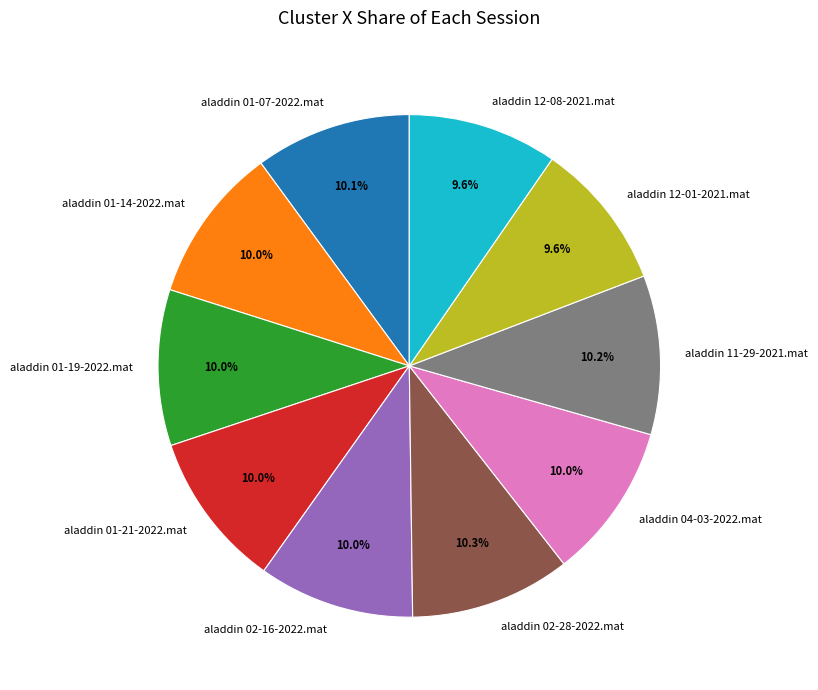

Count the number of slices in the pie.

10